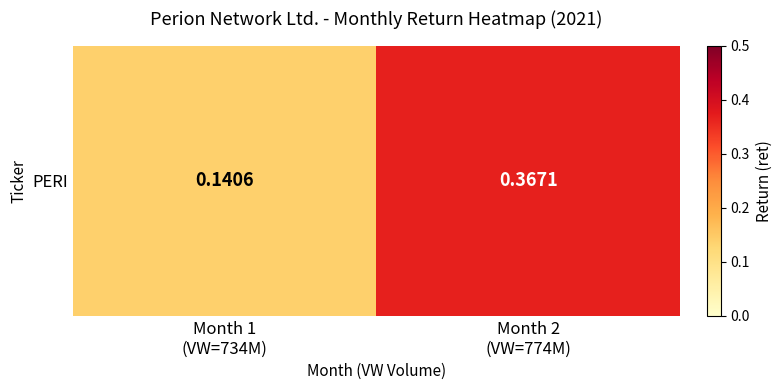

True or false: the data shows 0.1 at Month 2
(VW=774M).

False